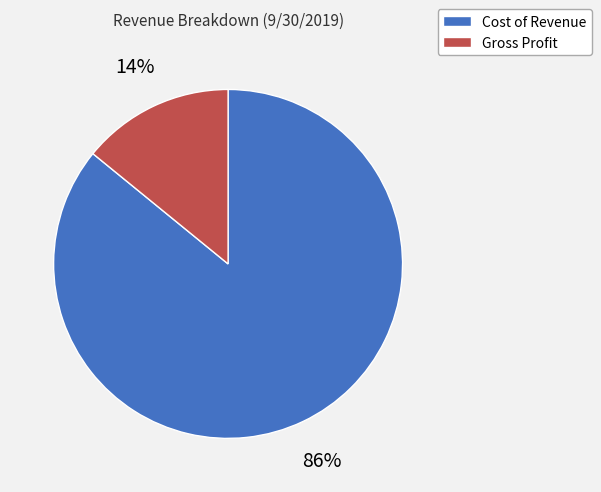

Is Cost of Revenue the majority of the pie?

Yes